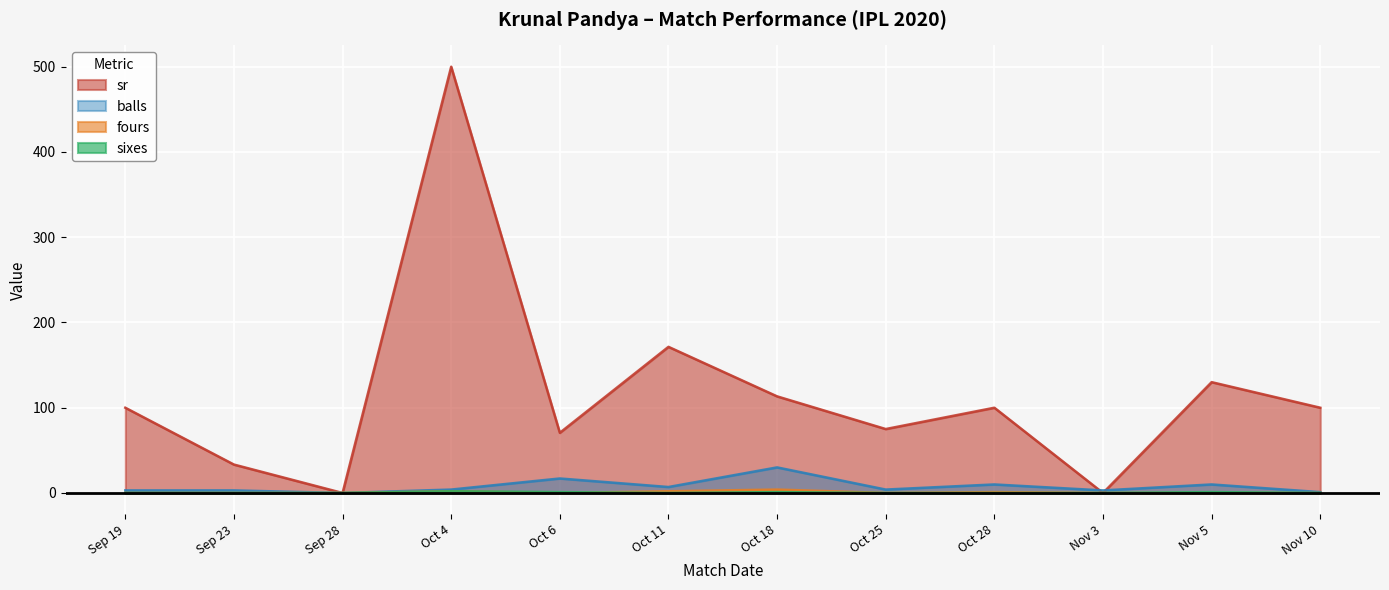

True or false: fours and sr intersect in this chart.

False